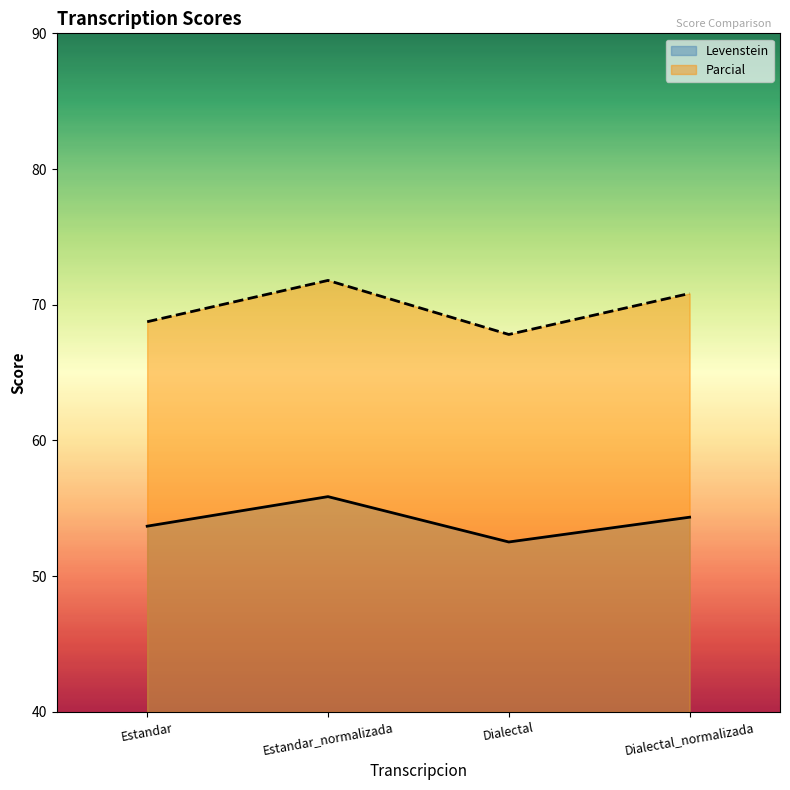

How many data points in Parcial are less than 70?

2